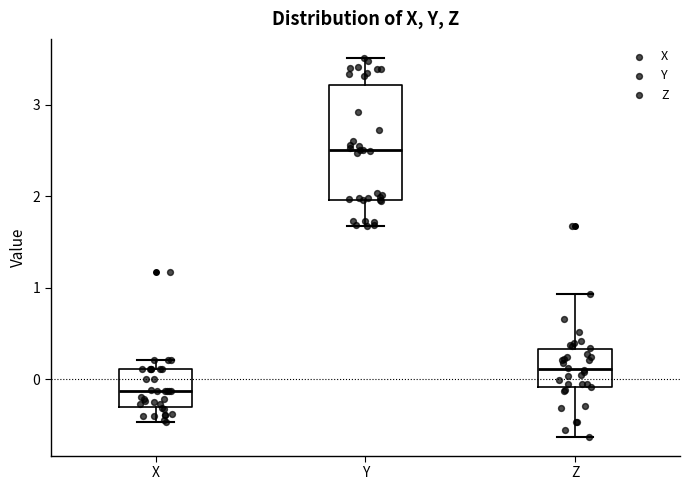

Which box is the tallest, from its lower edge to its upper edge?

Y